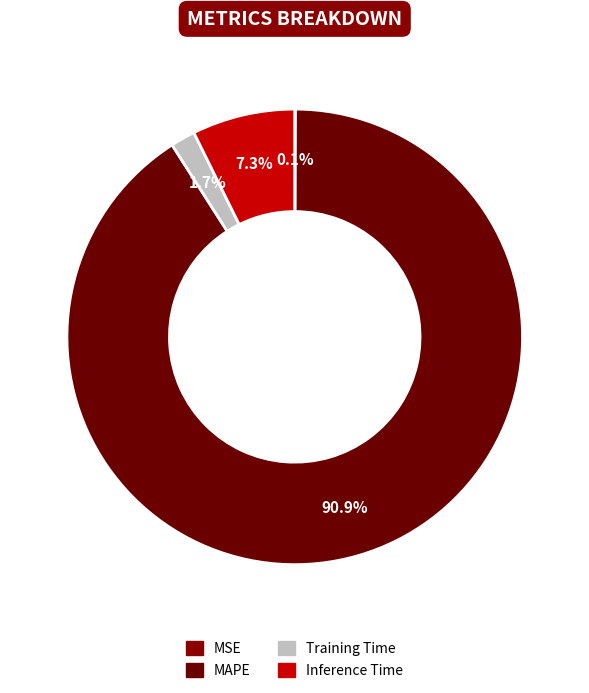

What percentage is NOT represented by MAPE?

9.1%